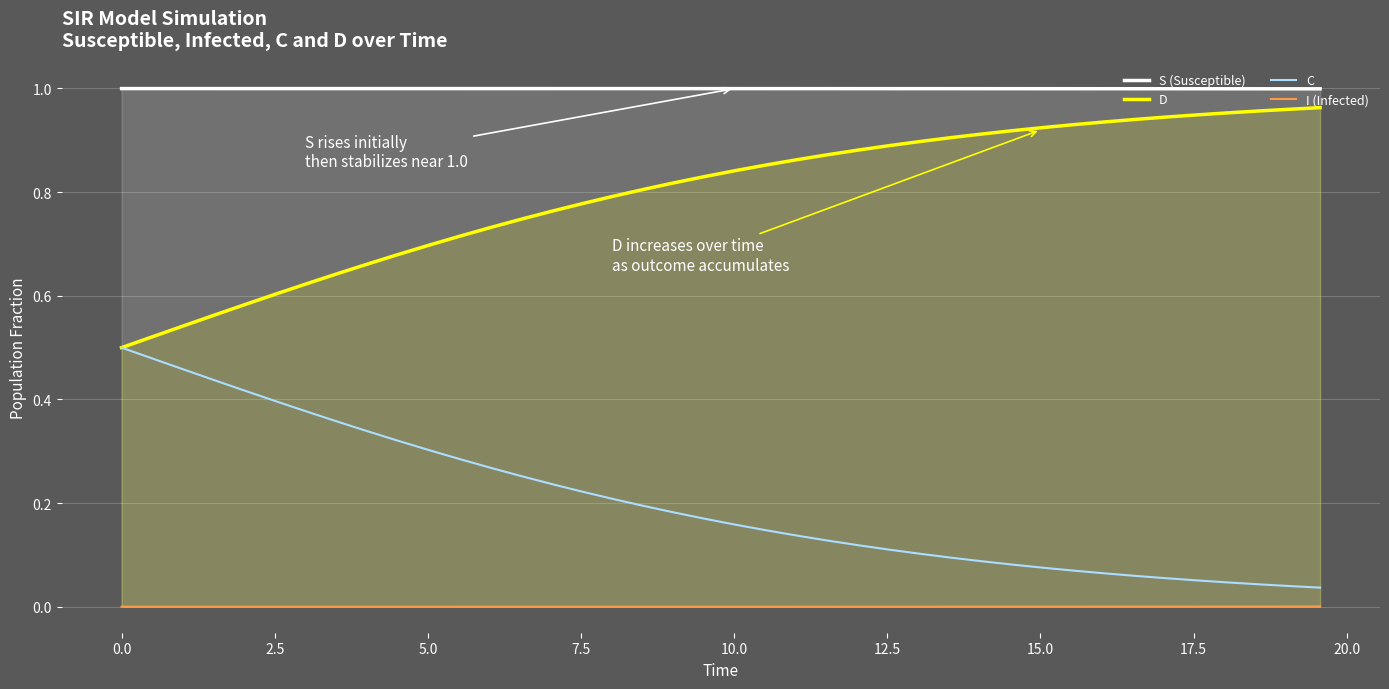

True or false: D and S (Susceptible) cross at least once.

False